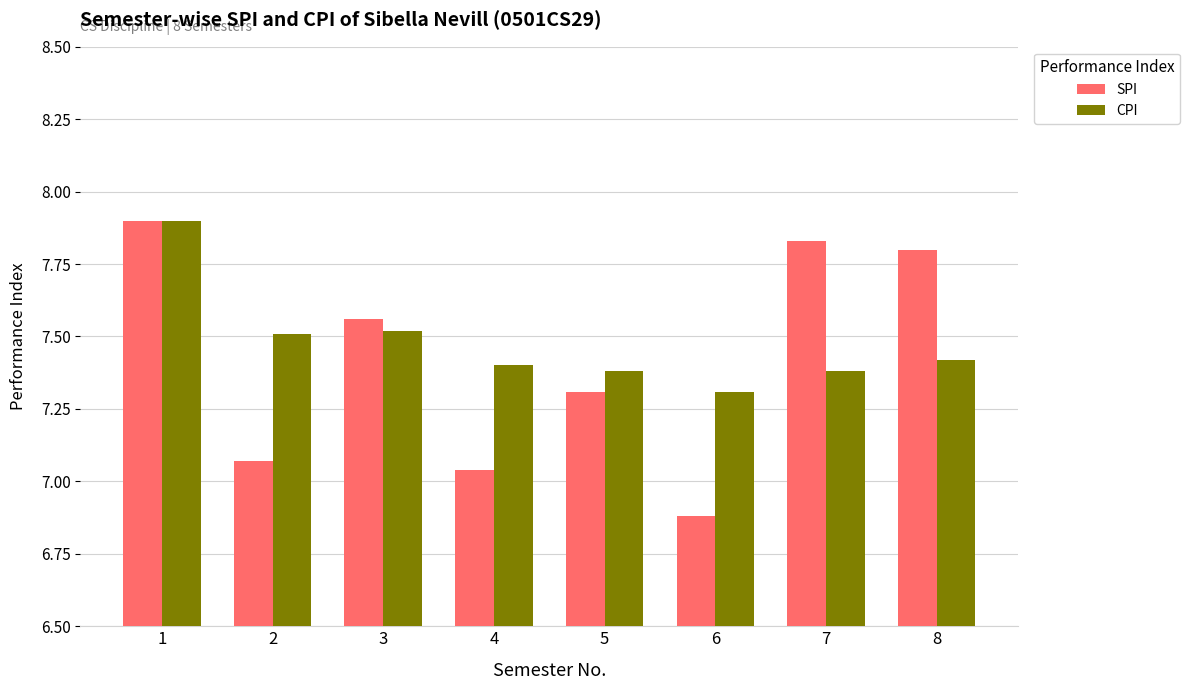

Rank the categories by SPI value from lowest to highest.

6, 4, 2, 5, 3, 8, 7, 1